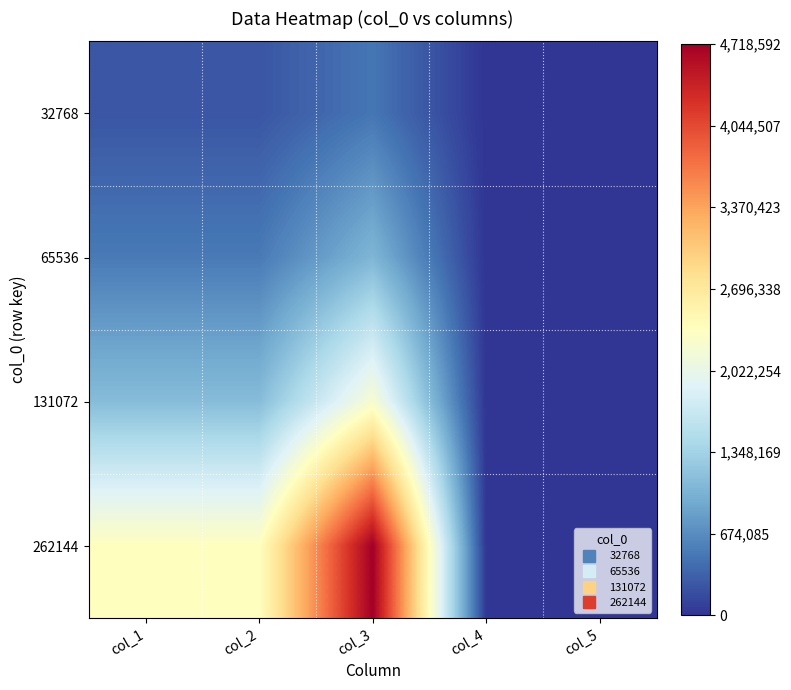

Which series changed the most between col_2 and col_5?

262144